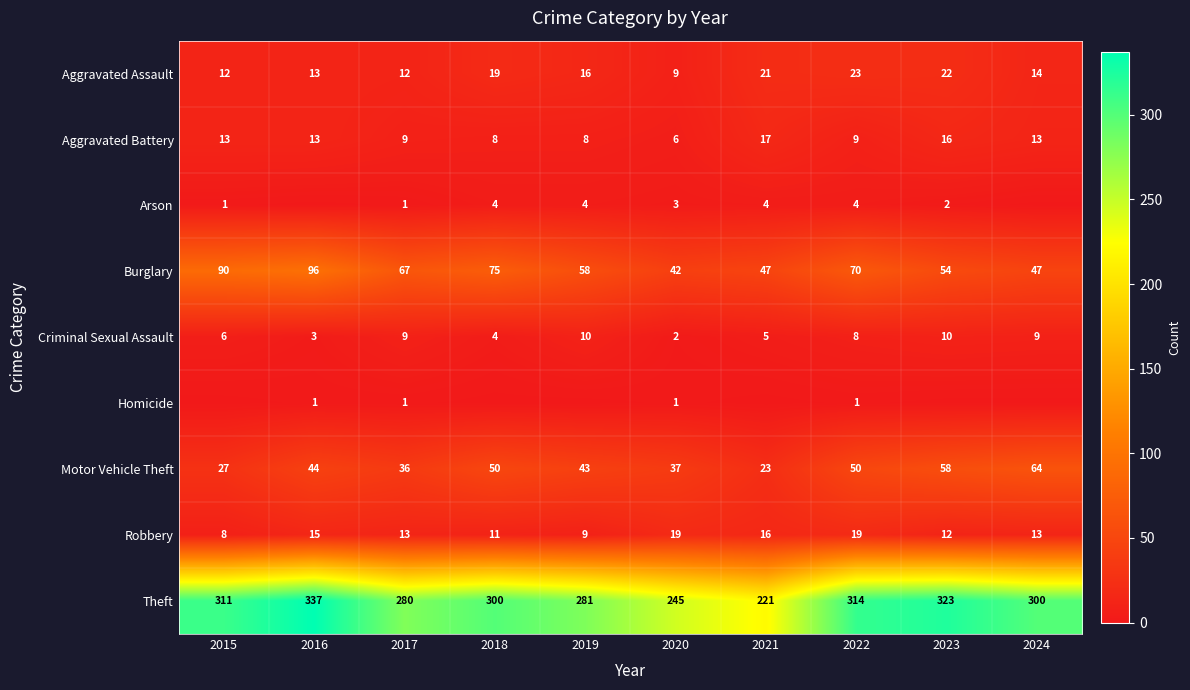

Is the value of Aggravated Assault at 2017 greater than the value of Arson at 2020?

Yes